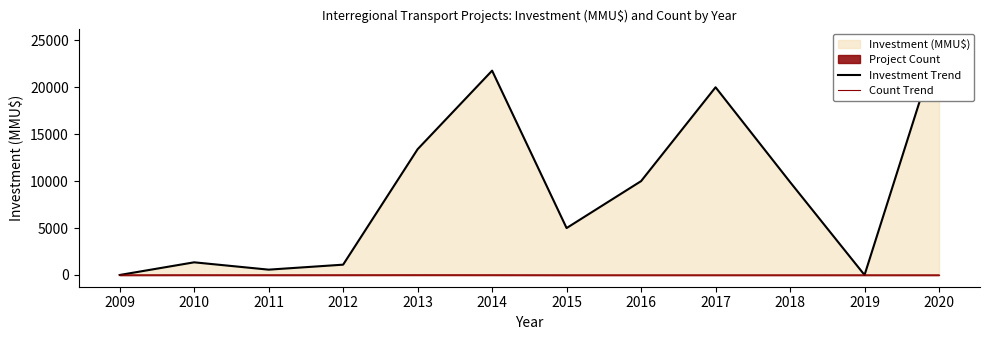

How many values in the Count Trend series are below 1?

1